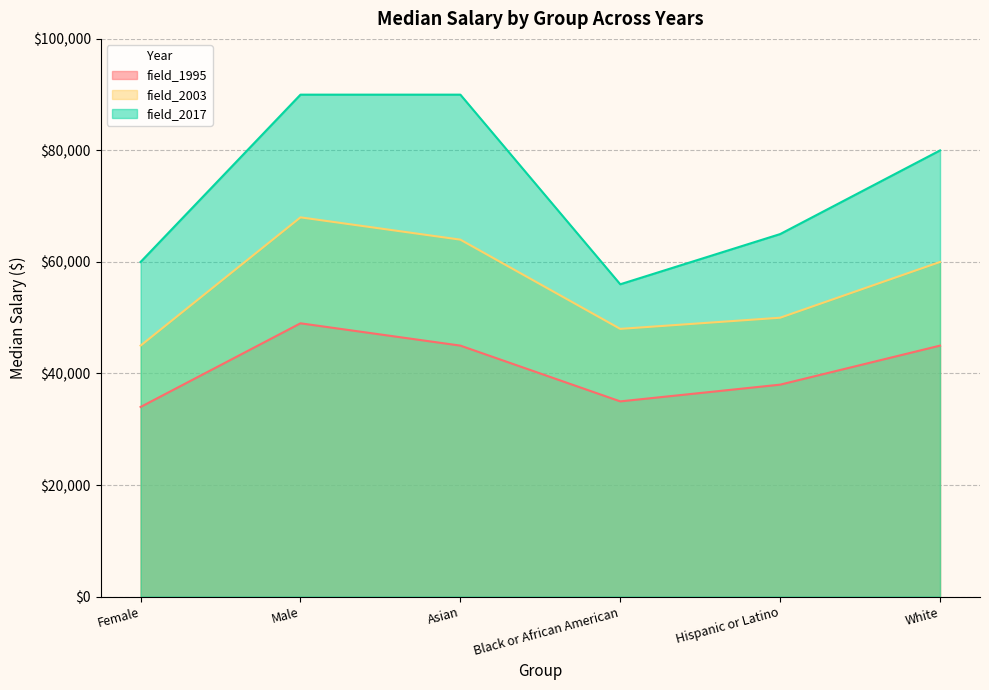

Is it true that field_2017 equals 90000 at Male?

True